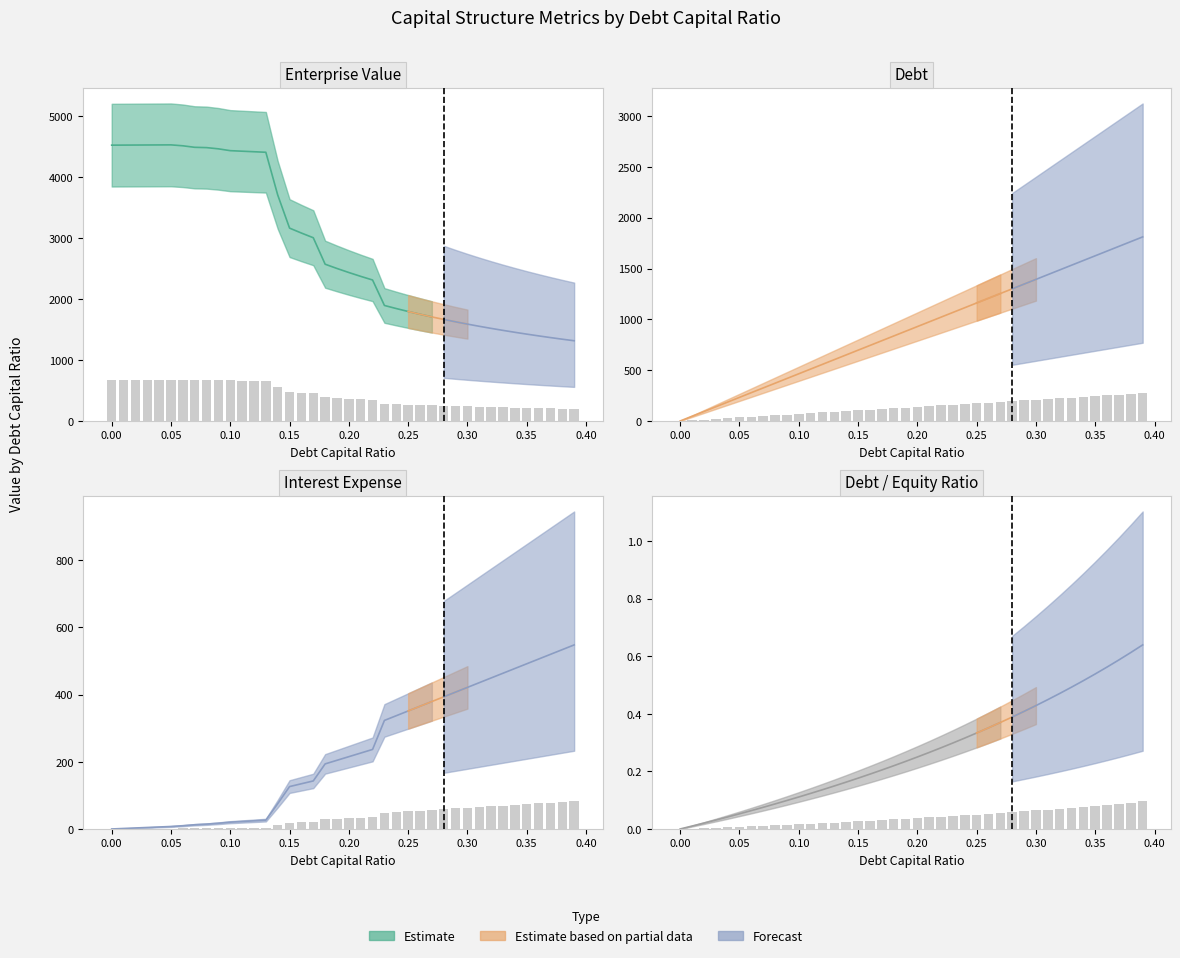

Which label corresponds to the largest value in the chart?

0.05